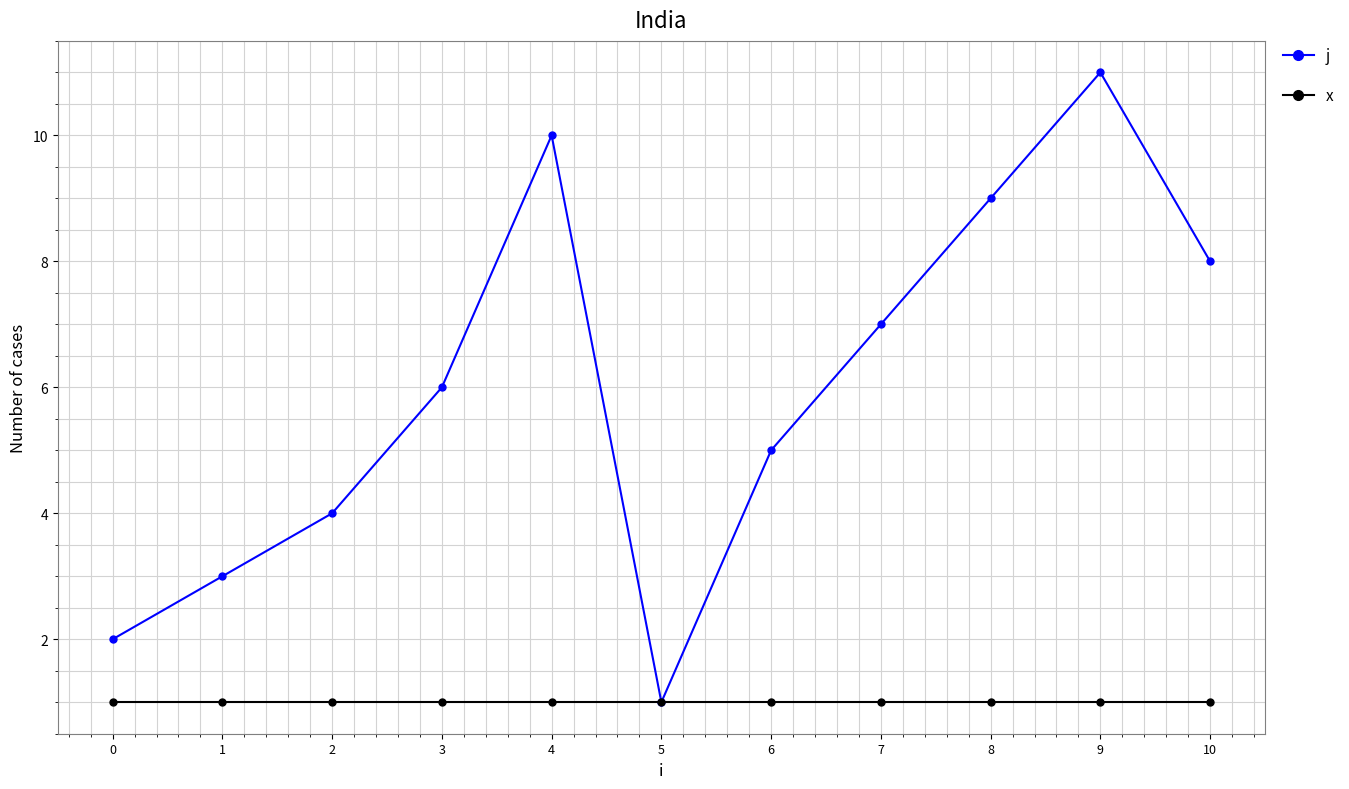

Where is j nearest to the value 6?

3